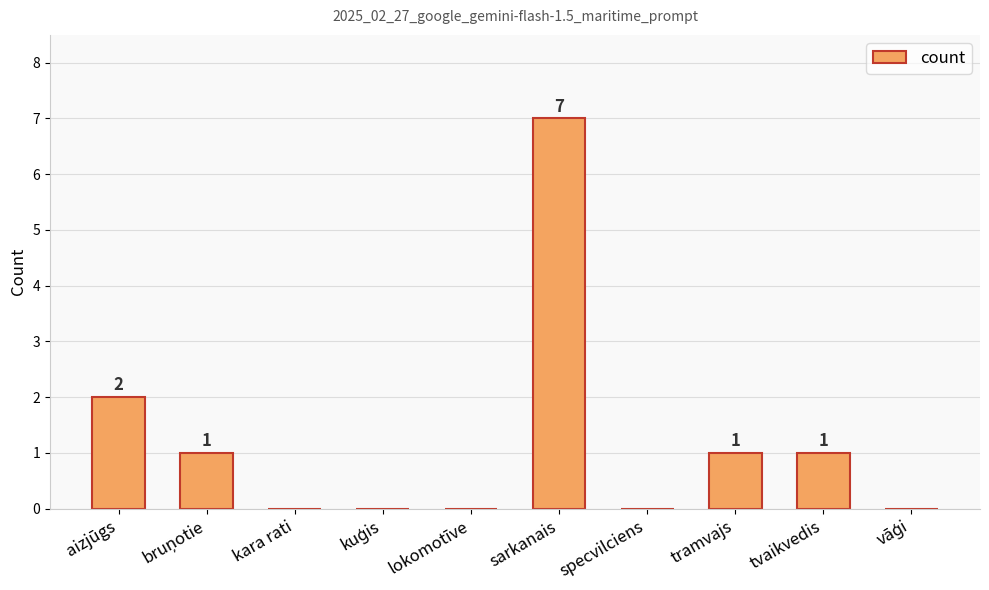

Which label corresponds to the largest value in the chart?

sarkanais